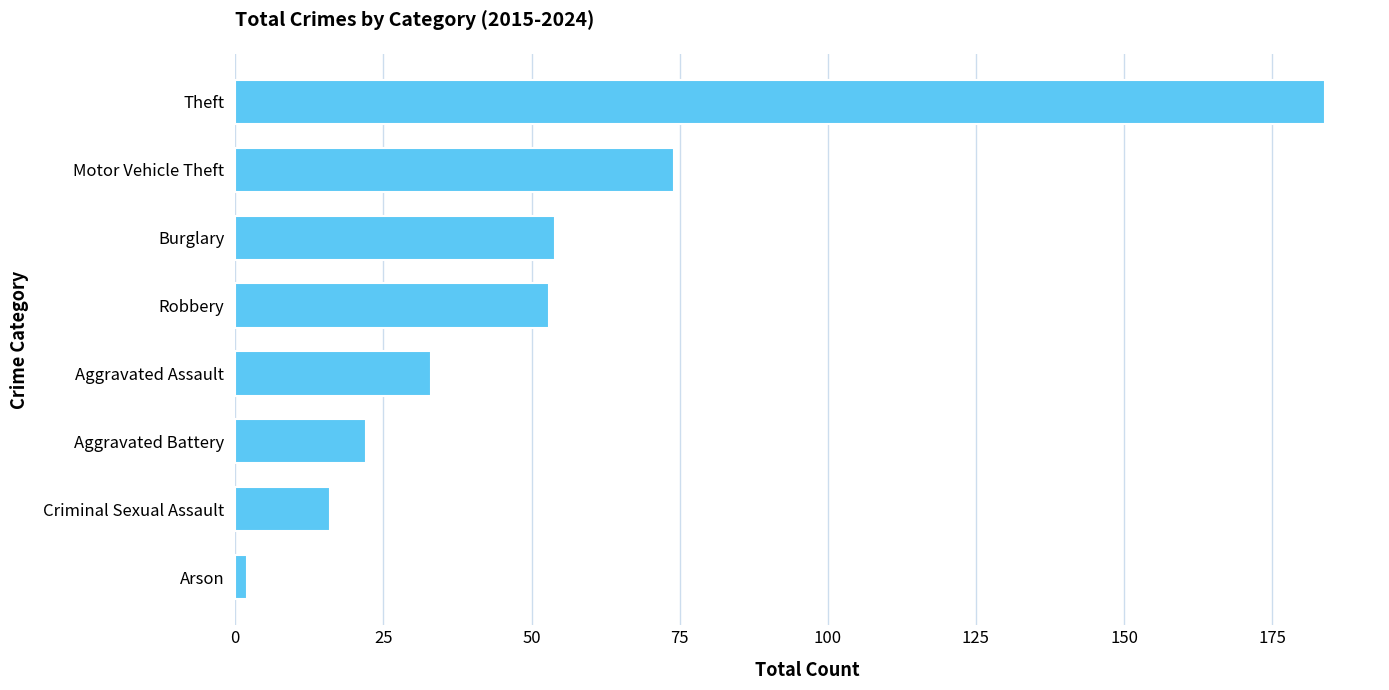

What is the sum of all values?

438